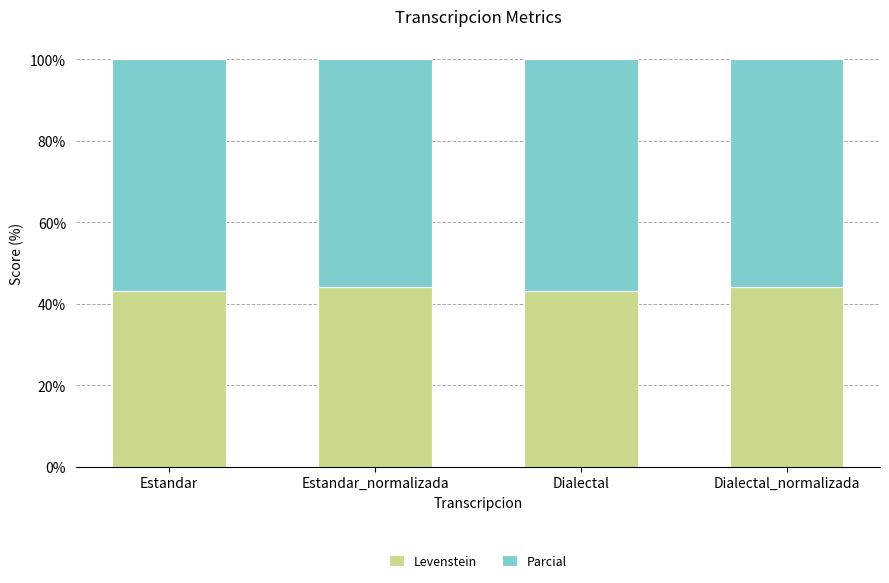

What is the total value across all series at Dialectal?

100.0